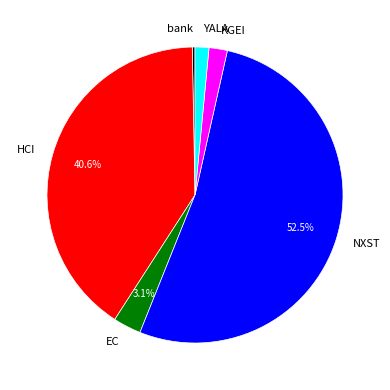

How many slices are in this pie chart?

6